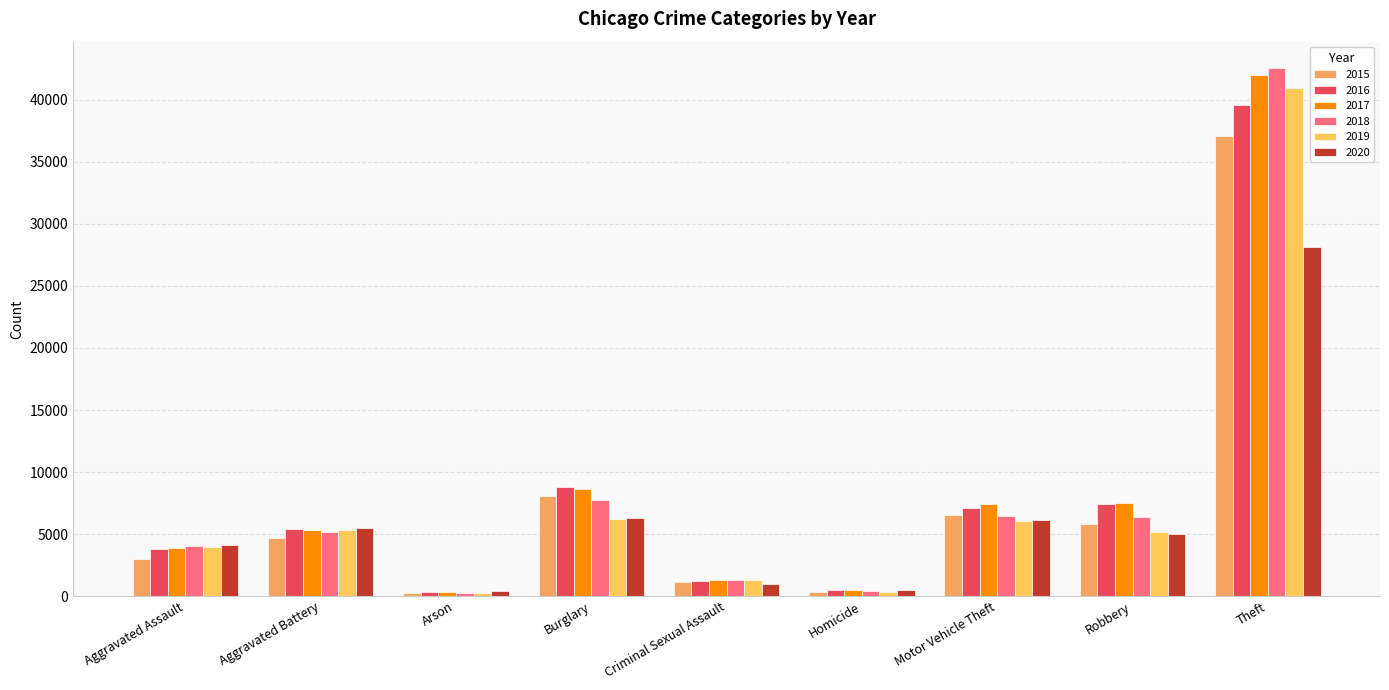

Which label corresponds to the smallest value in the chart?

Arson